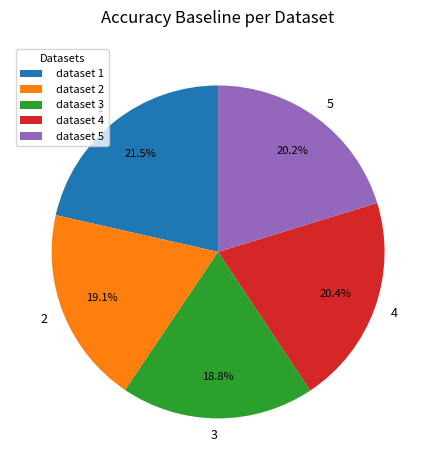

Which has a higher value, 4 or 3?

4